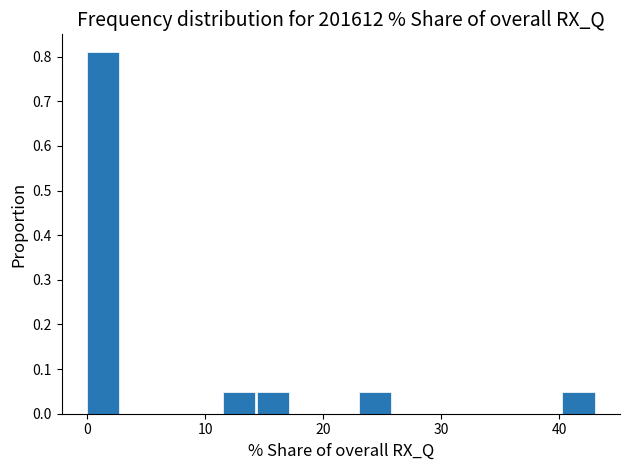

Around what value on the x-axis is the tallest bar? Give the approximate position of its centre, as read against the axis.

1